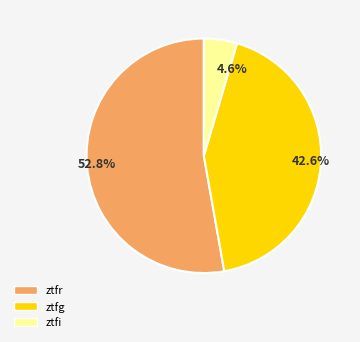

To the nearest percent, what portion does ztfg represent?

43%